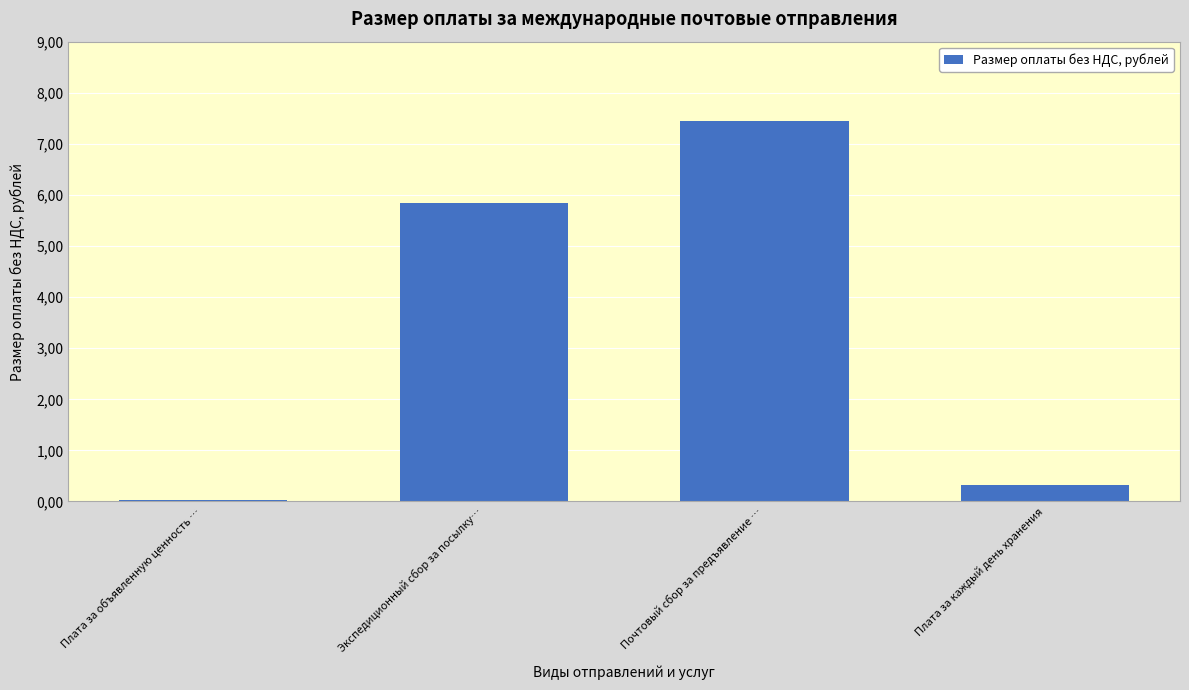

Where is the data nearest to the value 3?

Плата за каждый день хранения